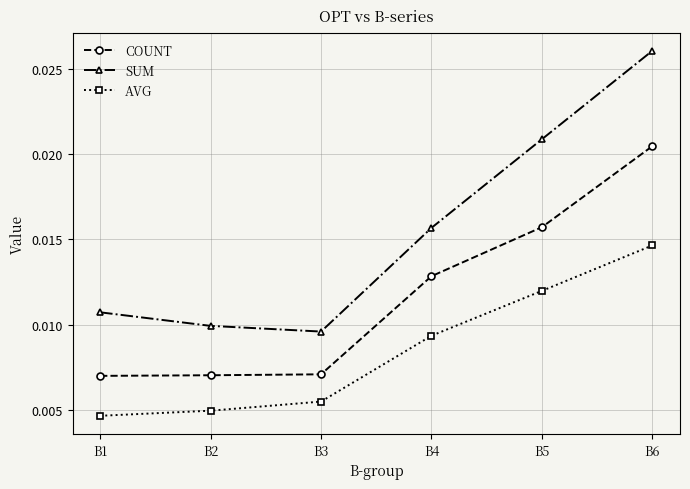

Is the value of SUM at B2 greater than the value of AVG at B5?

No